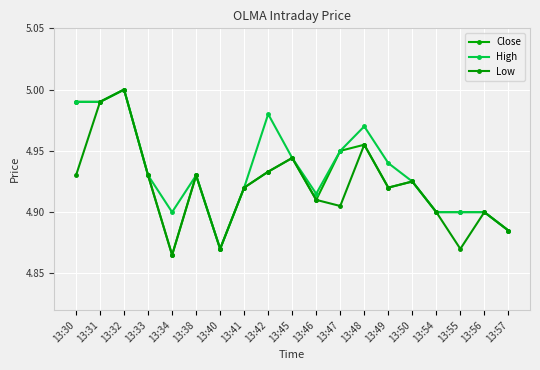

Reading right to left, list all the values displayed in this chart.

Close: 4.9	4.9	4.9	4.9	4.9	4.9	5.0	4.9	4.9	4.9	4.9	4.9	4.9	4.9	4.9	4.9	5.0	5.0	5.0
High: 4.9	4.9	4.9	4.9	4.9	4.9	5.0	4.9	4.9	4.9	5.0	4.9	4.9	4.9	4.9	4.9	5.0	5.0	5.0
Low: 4.9	4.9	4.9	4.9	4.9	4.9	5.0	4.9	4.9	4.9	4.9	4.9	4.9	4.9	4.9	4.9	5.0	5.0	4.9